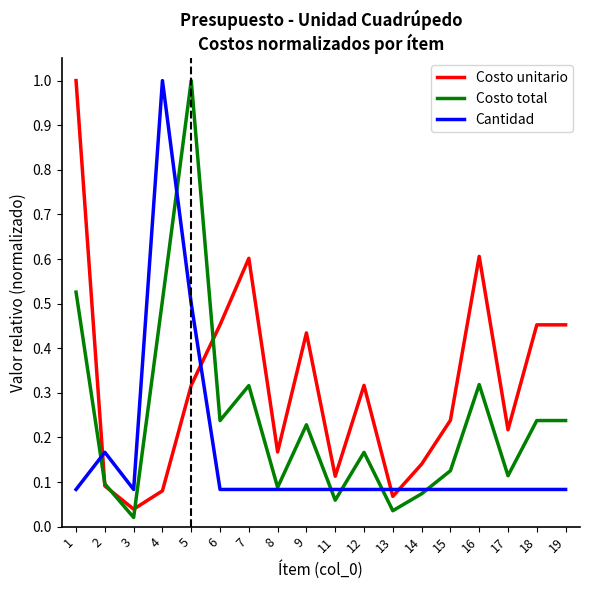

Rank the series at 17 from highest to lowest value.

Costo unitario, Costo total, Cantidad